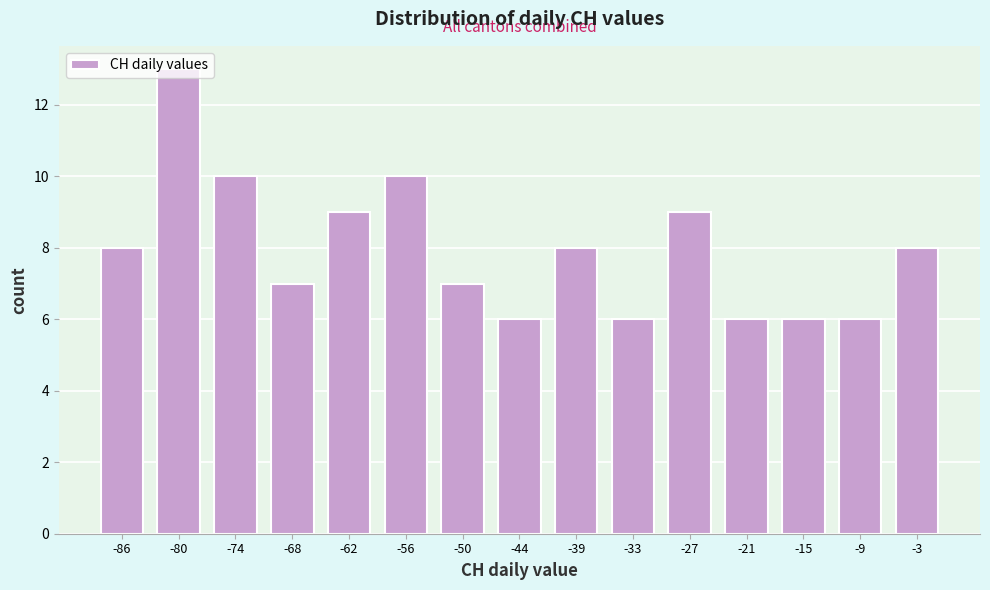

What is the height of the bar covering -42 to -36 on the x-axis? Neither the bar edges nor the heights are printed on the chart, so give them approximately, as read against the axes.

8